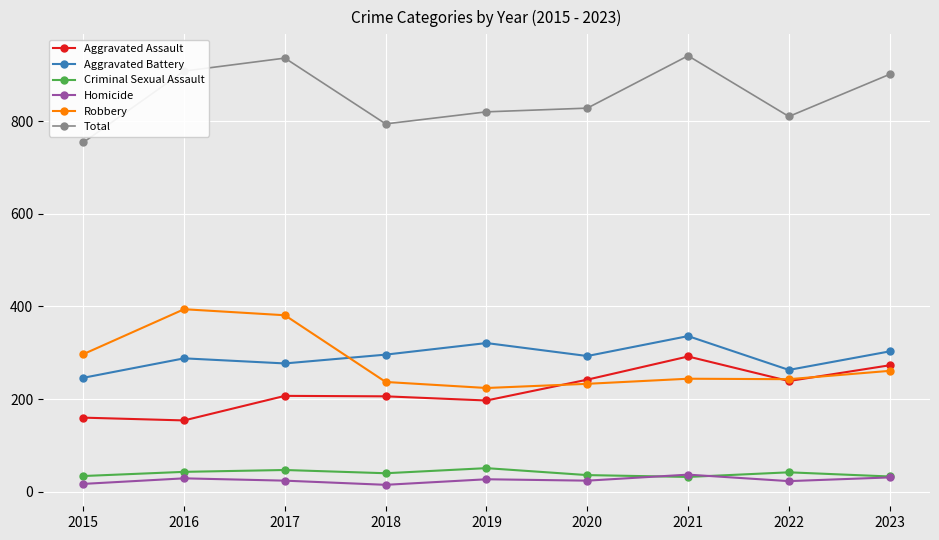

Is it true that Total equals 820 at 2019?

True